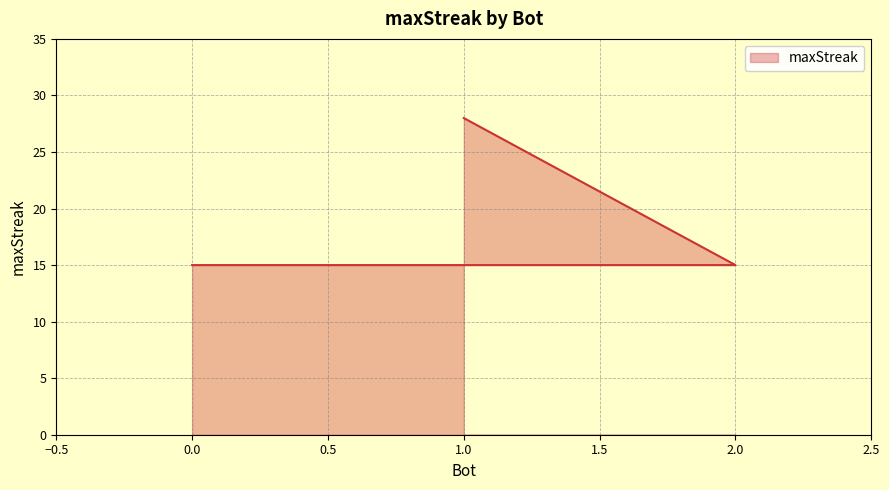

The value at 2 is 15. True or false?

True